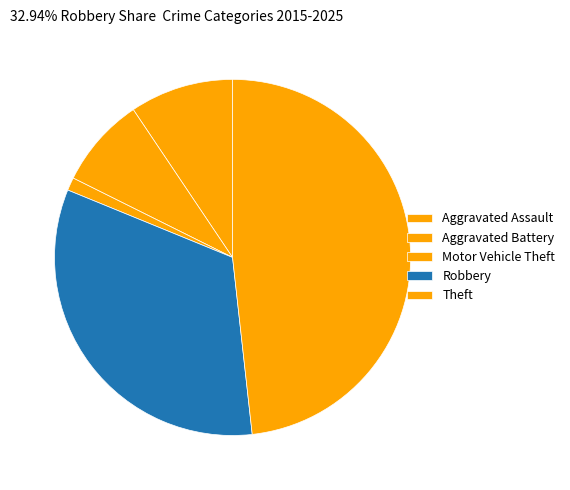

How many segments does this pie chart have?

5